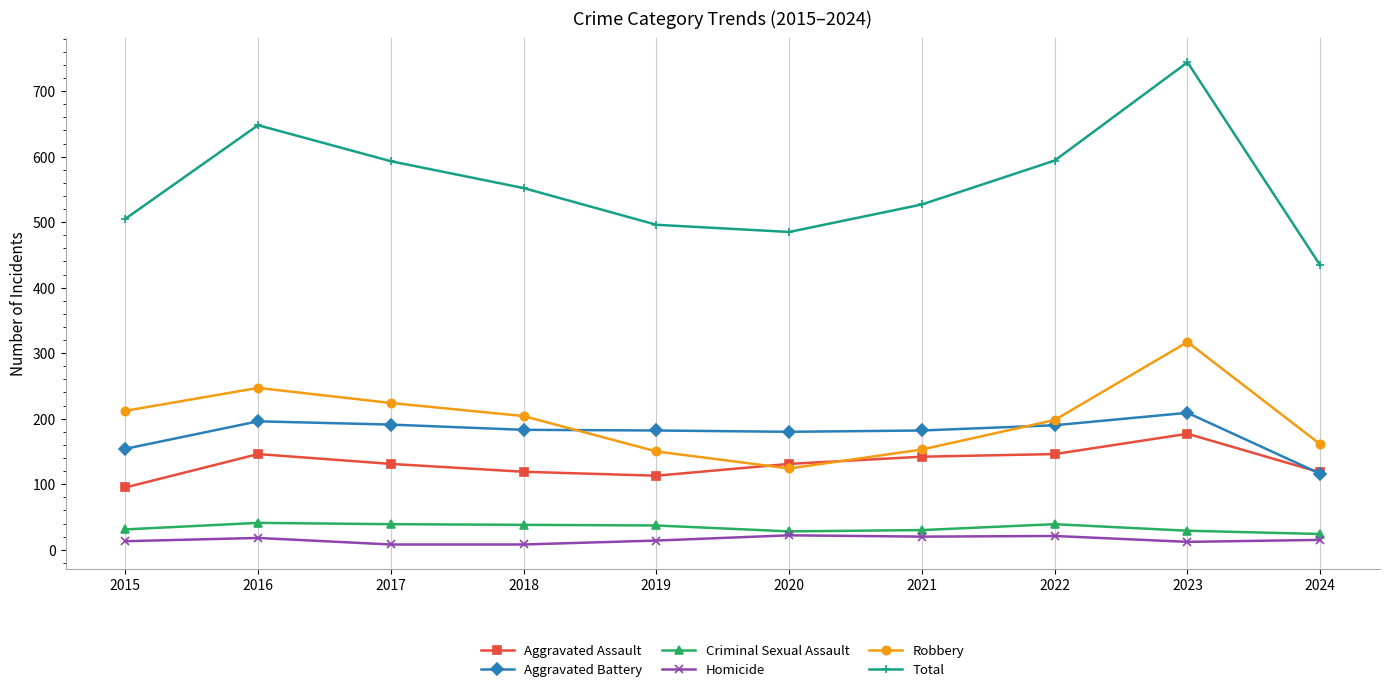

Is it true that Aggravated Battery equals 154 at 2015?

True